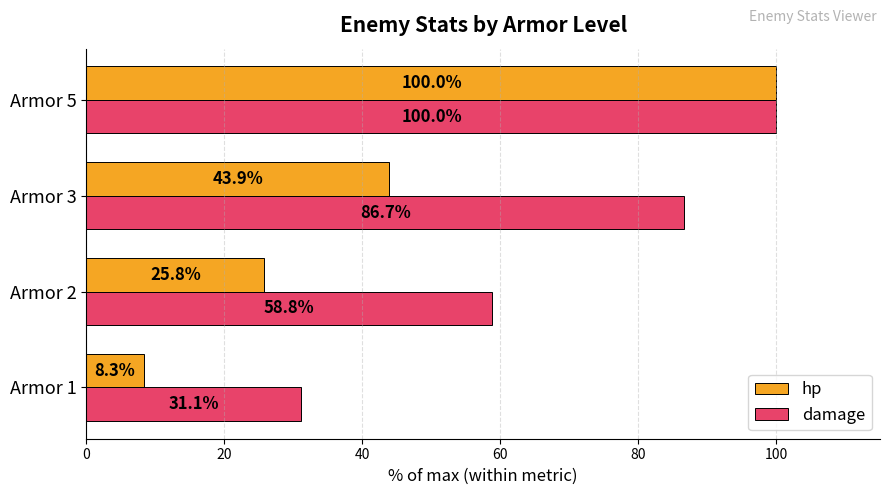

How many data points in damage are above 86?

2